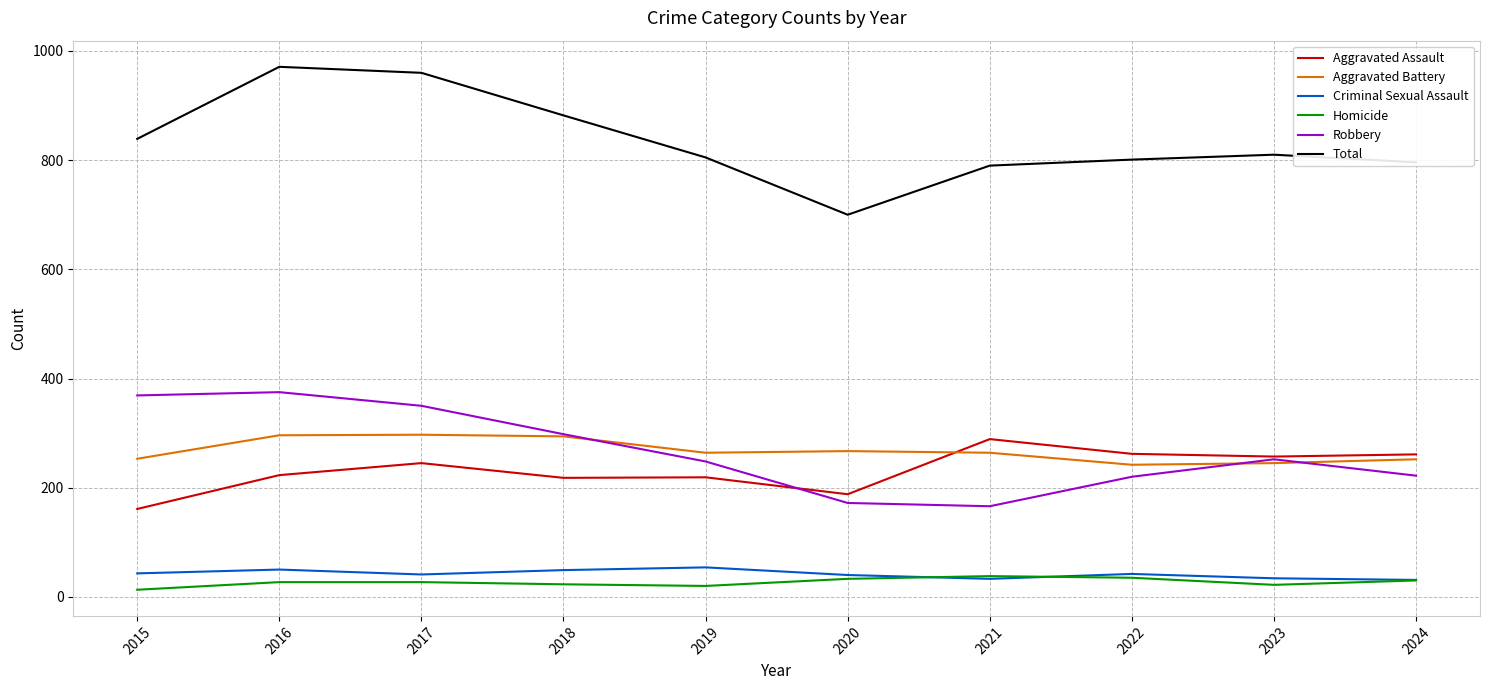

Is it true that Total equals 1626 at 2016?

False